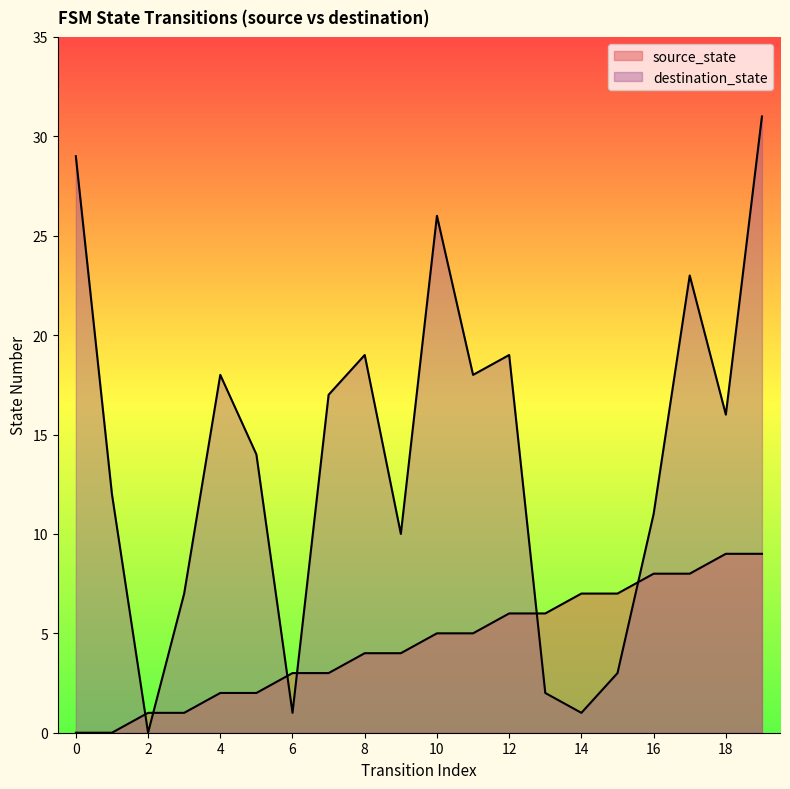

Rank the series by their average value, from lowest to highest.

source_state, destination_state